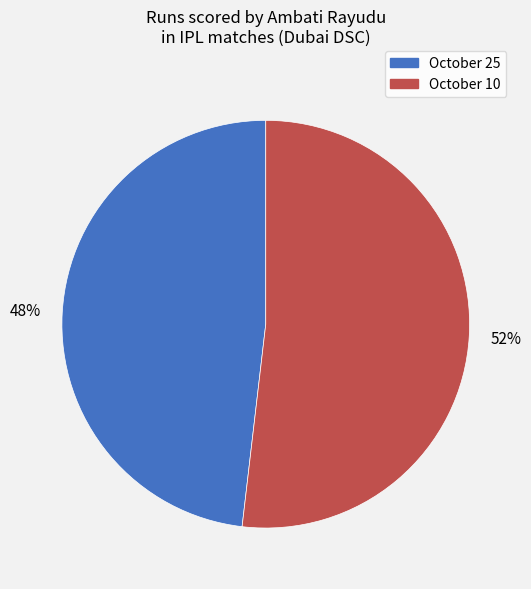

Which slice is the smallest?

October 25